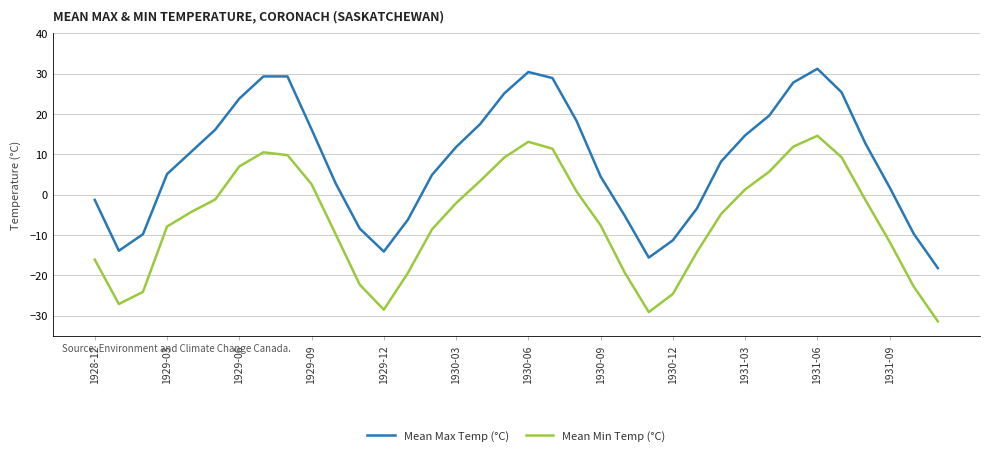

Which series has the largest total across all categories?

Mean Max Temp (°C)